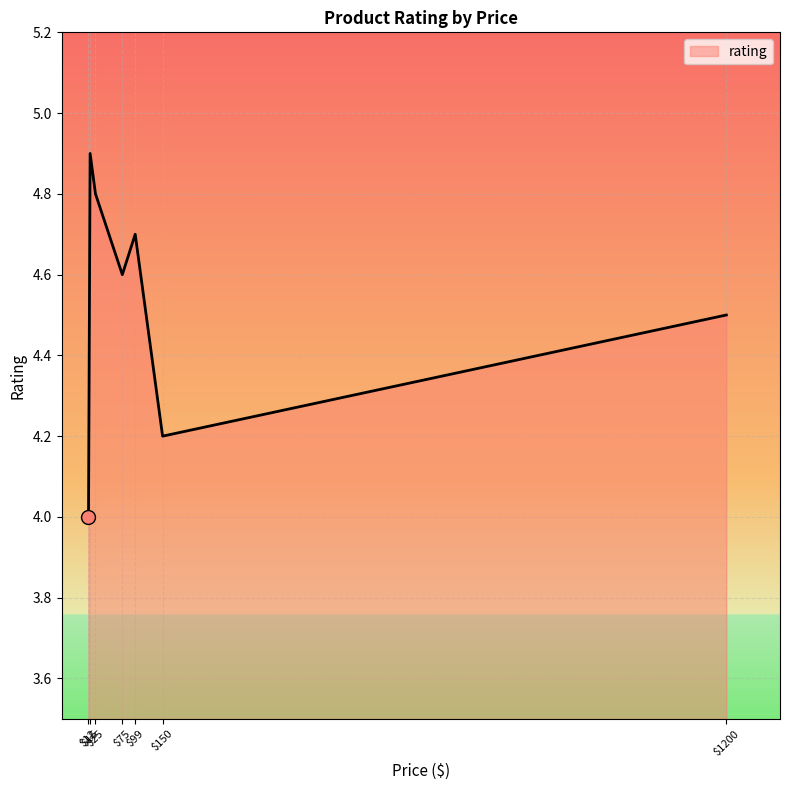

True or false: the data has more than 2 interior local peaks.

False